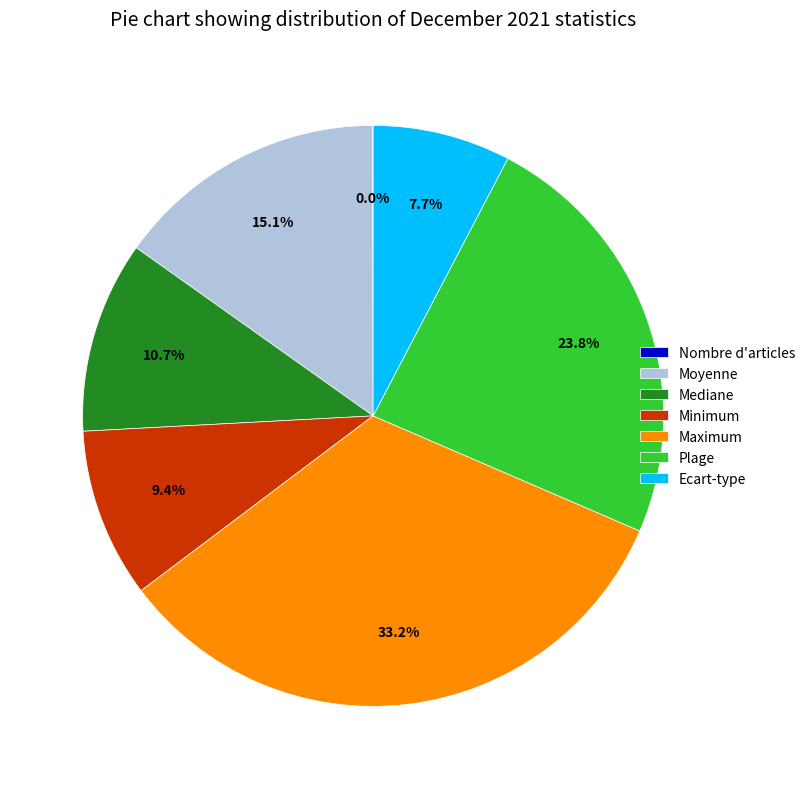

Which has a higher value, Moyenne or Minimum?

Moyenne